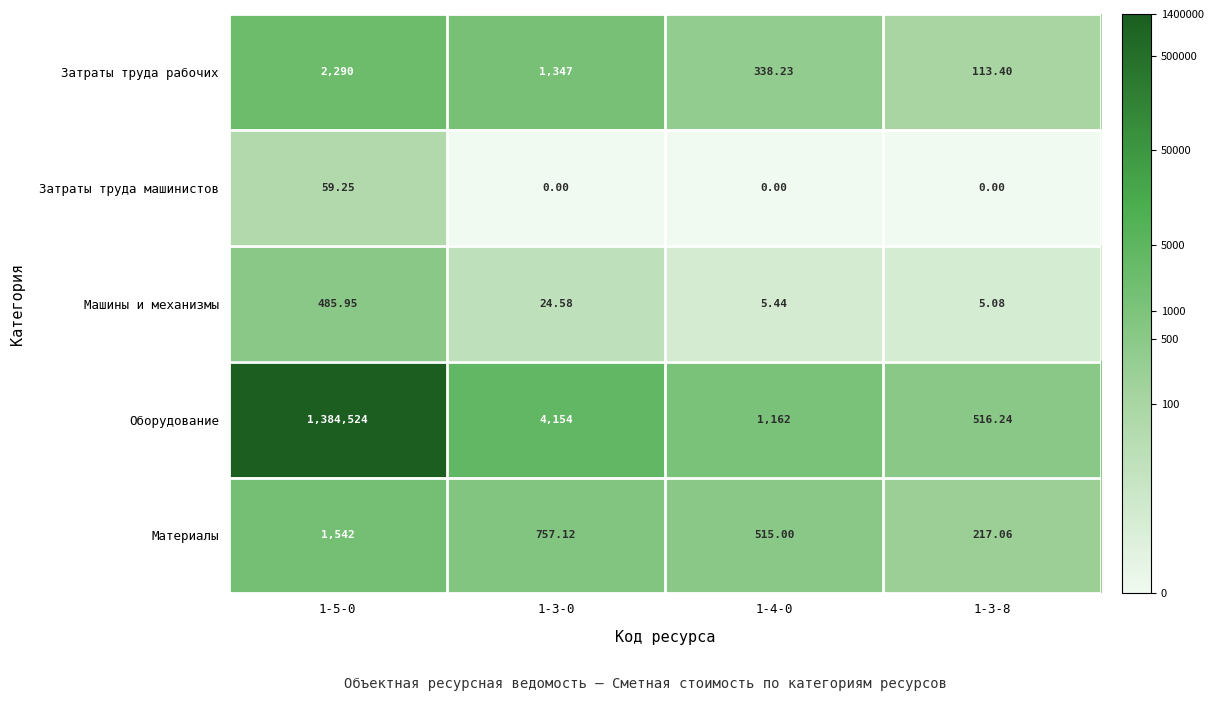

Between 1-4-0 and 1-3-8, which series saw the biggest shift?

Оборудование